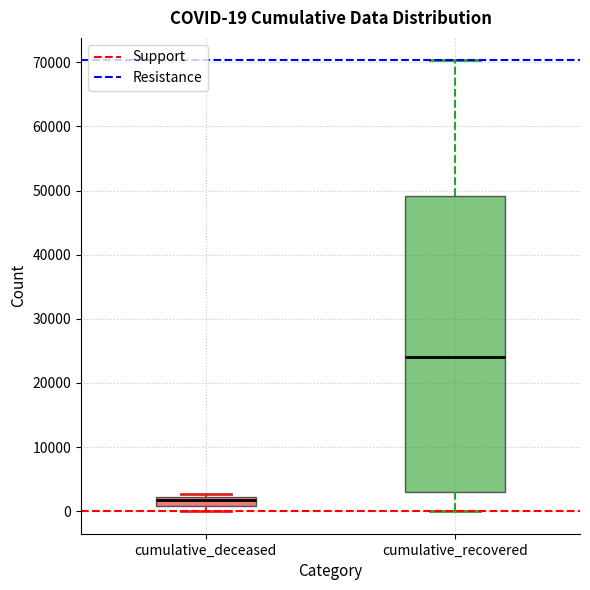

Which box is the tallest, from its lower edge to its upper edge?

cumulative_recovered